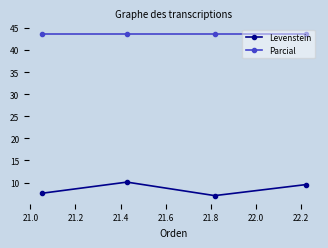

True or false: Parcial and Levenstein intersect in this chart.

False